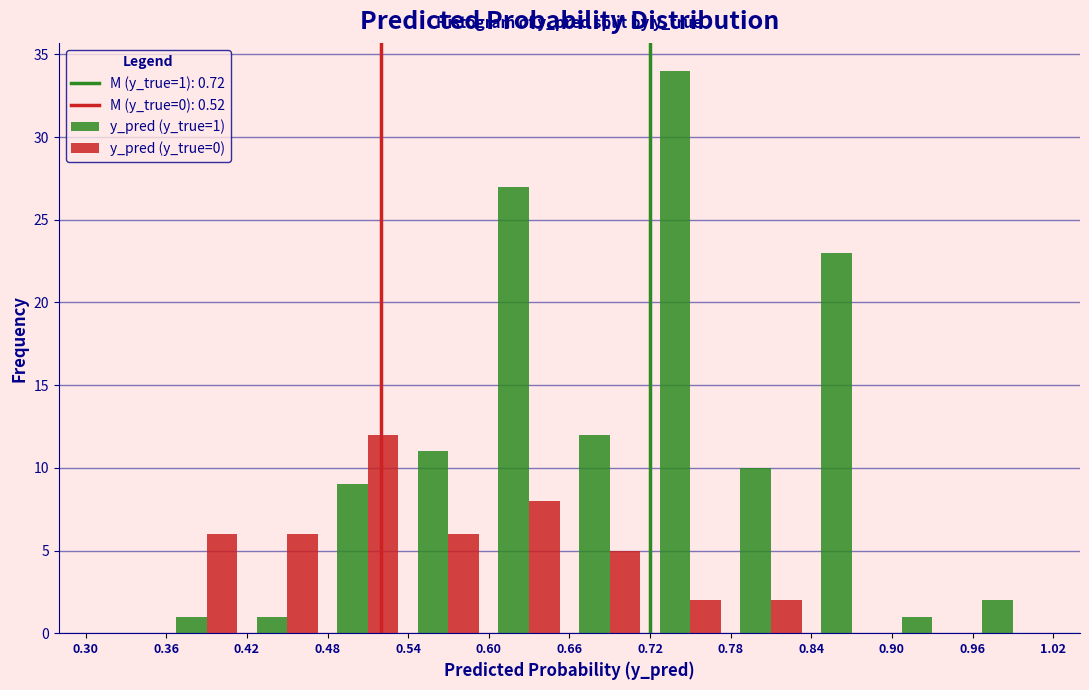

In the y_pred (y_true=0) series, which range on the x-axis has the tallest bar?

0.48 to 0.54